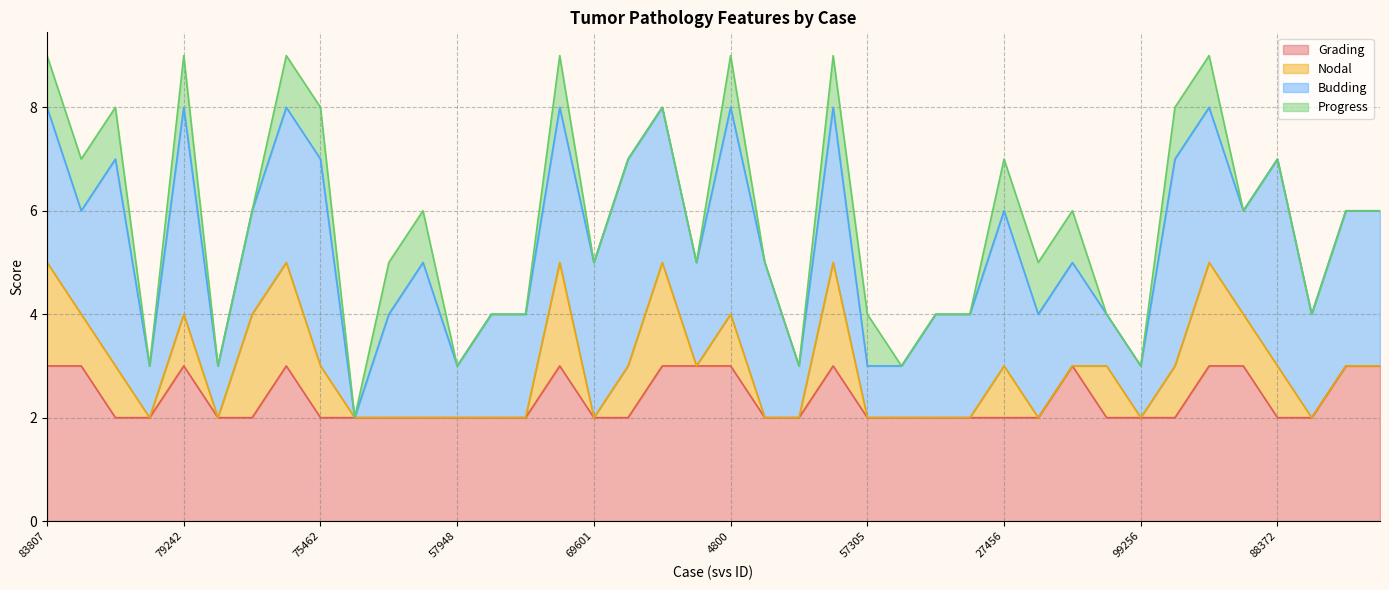

What is the total value across all series at 4800?

9